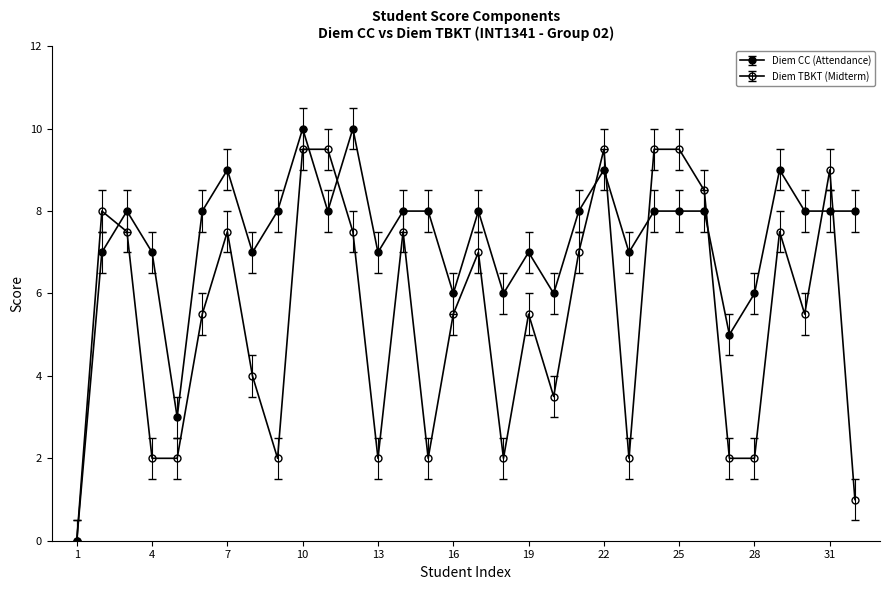

How many values in Diem CC (Attendance) are above zero?

31